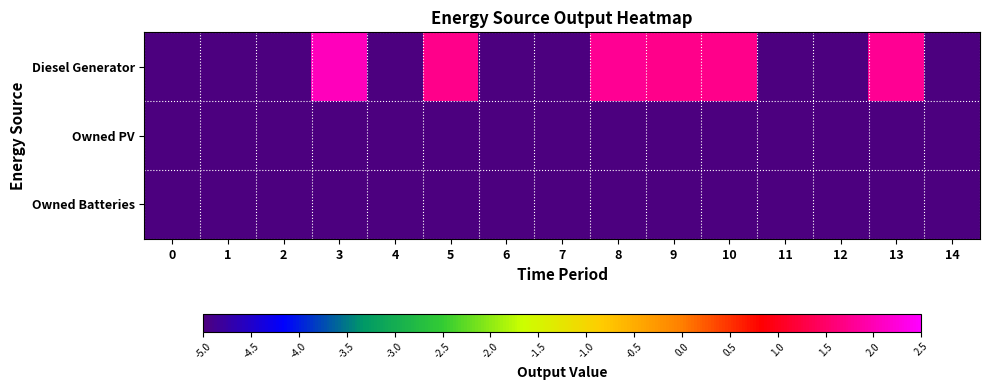

At how many categories does at least one series exceed -2?

6